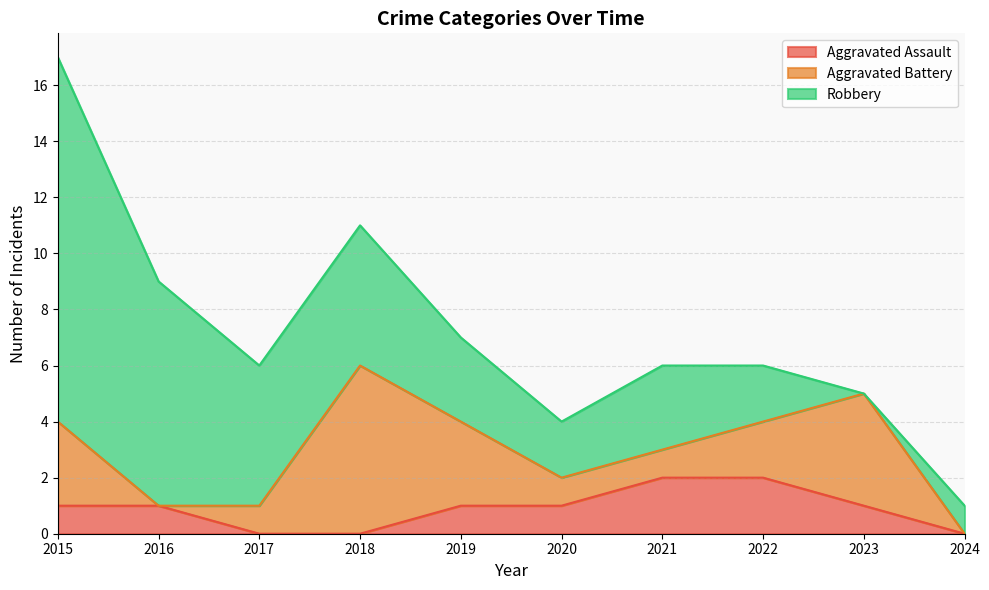

At which label is Aggravated Assault closest to 1?

2015